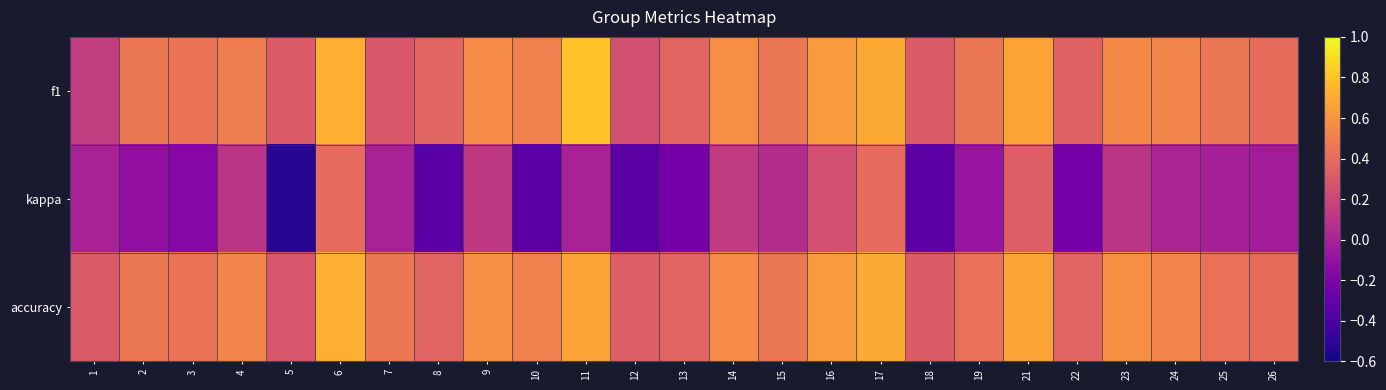

Count the number of data series in this chart.

3